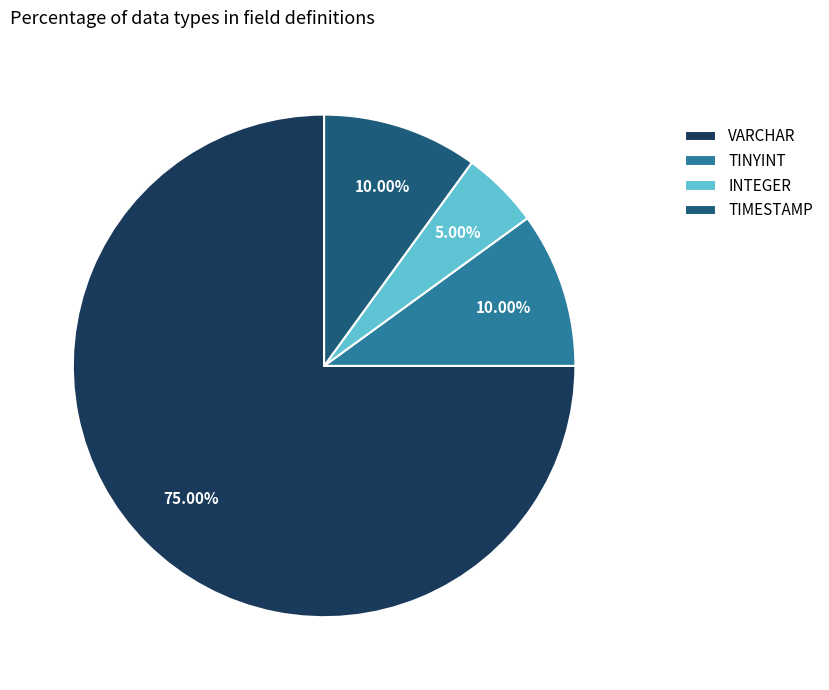

Combined, do INTEGER and TIMESTAMP account for over 50%?

No